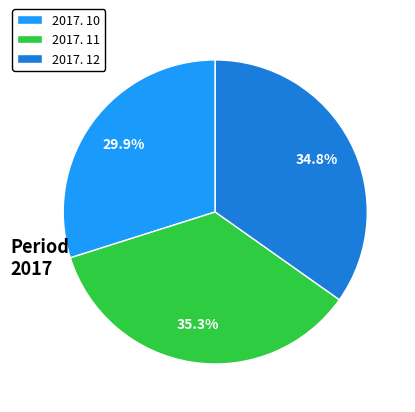

To the nearest percent, what is the average slice percentage?

33%